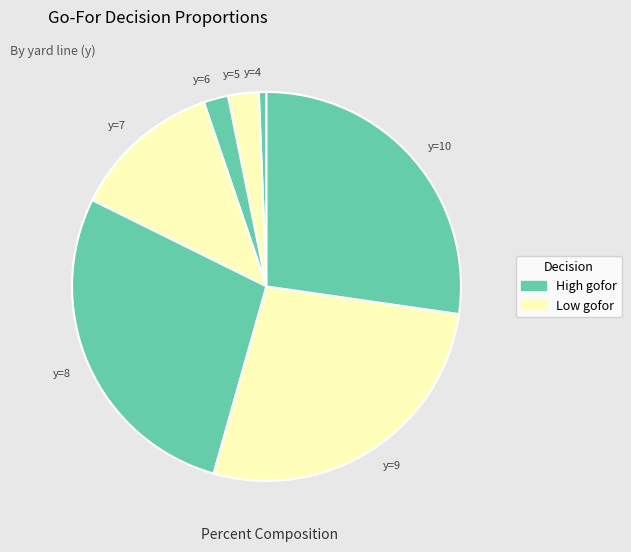

Between y=8 and y=6, which is larger?

y=8